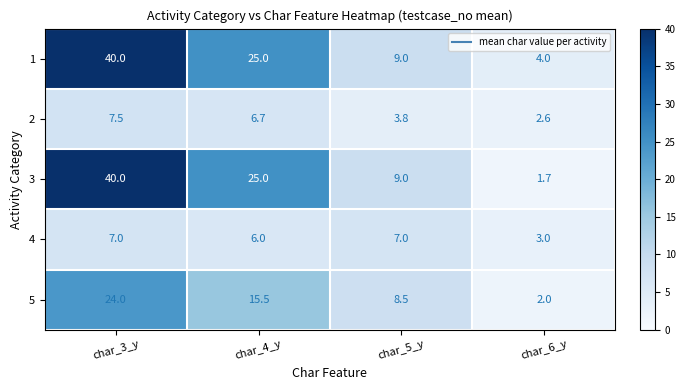

How many distinct data groups are displayed?

5